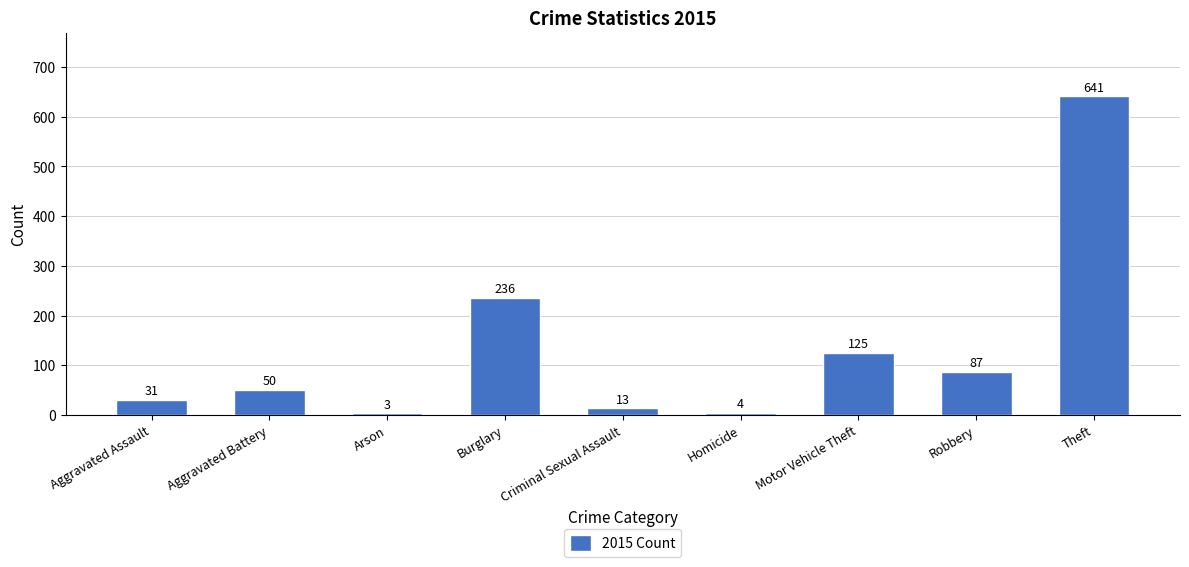

Where is the data nearest to the value 322?

Burglary